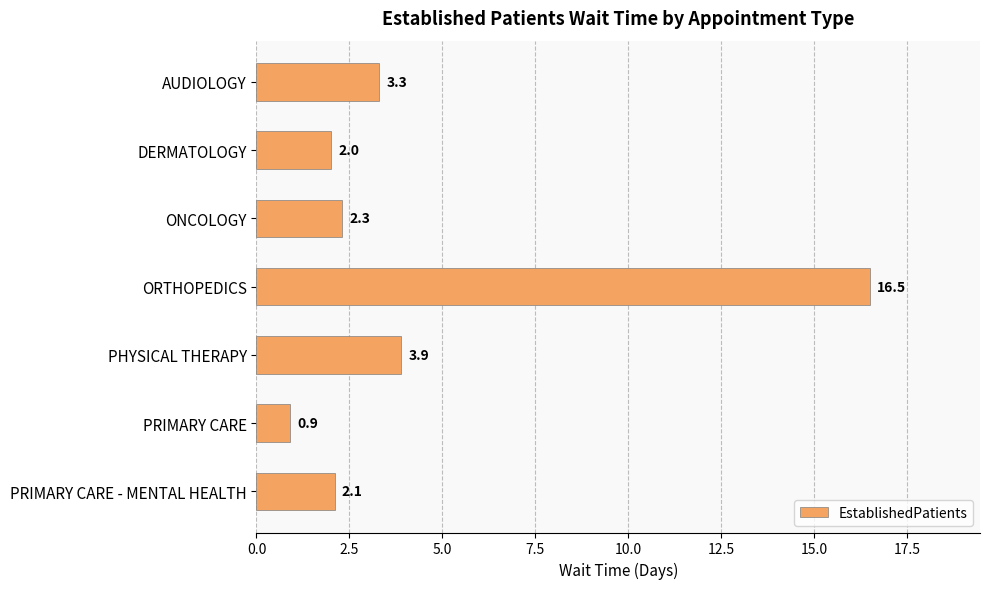

How many data points are less than 2?

1